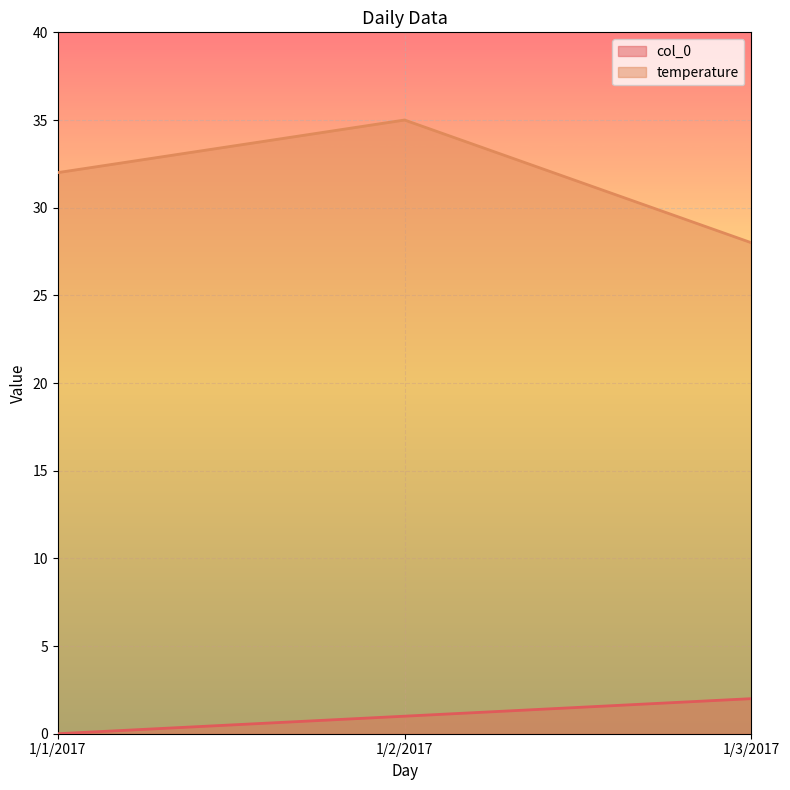

What is the label of the 2nd point from the right?

1/2/2017